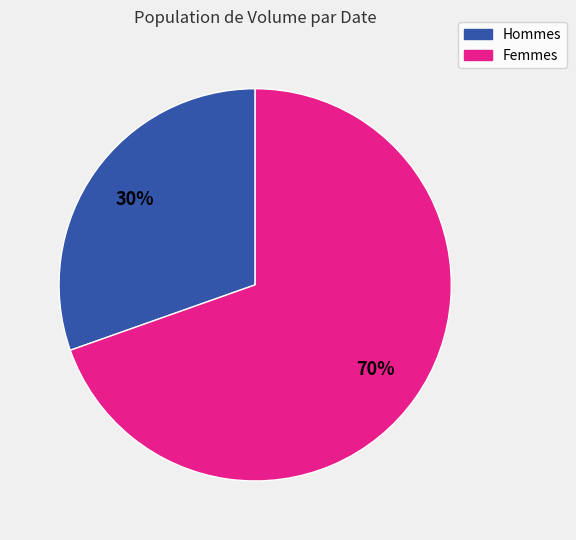

Does any single category account for the majority?

Yes